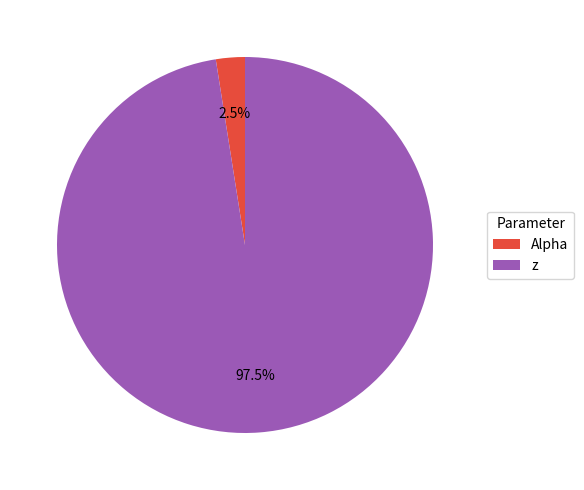

Rank the categories by value from highest to lowest.

z, Alpha